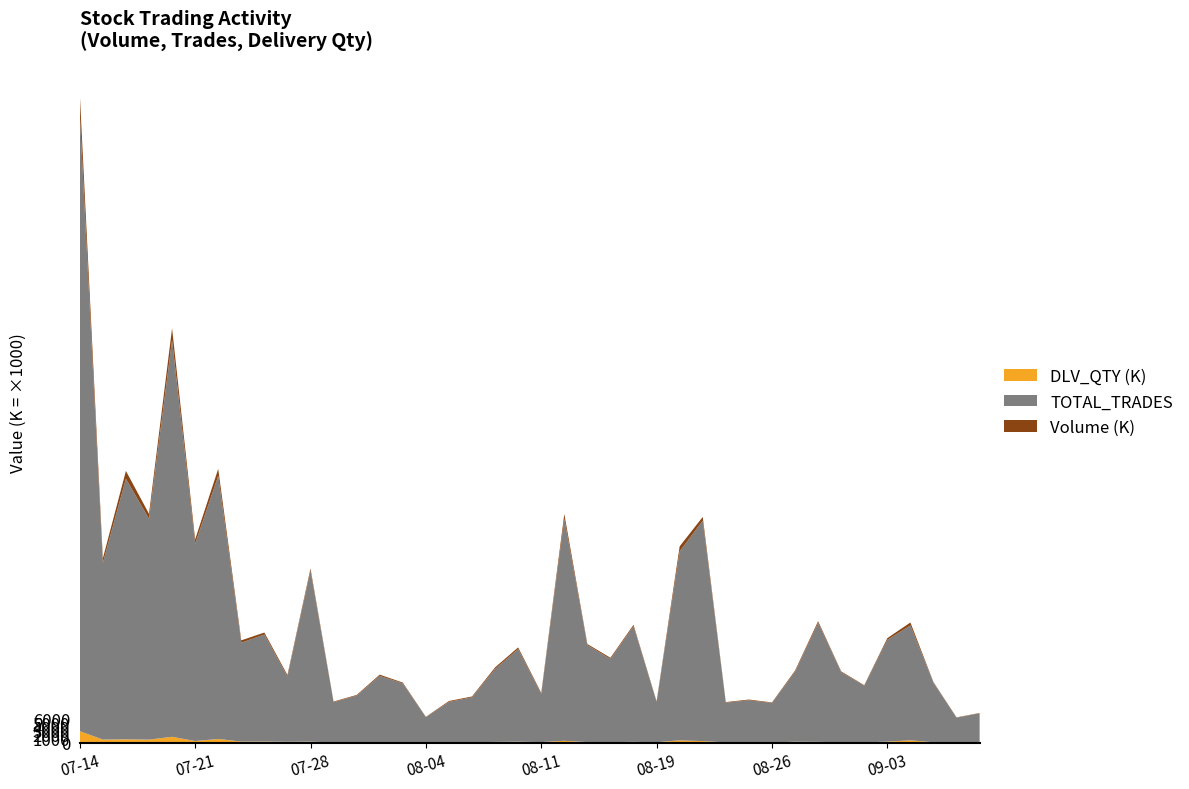

Reading right to left, extract all data points from this chart.

Volume: 2025-09-09=65714	2025-09-08=80864	2025-09-05=166673	2025-09-04=745516	2025-09-03=417447	2025-09-02=115663	2025-09-01=176758	2025-08-29=403872	2025-08-28=294207	2025-08-26=122721	2025-08-25=184278	2025-08-22=134116	2025-08-21=926893	2025-08-20=1252247	2025-08-19=168968	2025-08-18=327112	2025-08-14=284785	2025-08-13=287798	2025-08-12=1187157	2025-08-11=268873	2025-08-08=411023	2025-08-07=396975	2025-08-06=215589	2025-08-05=206709	2025-08-04=84755	2025-08-01=206667	2025-07-31=299125	2025-07-30=175727	2025-07-29=163504	2025-07-28=524712	2025-07-25=368749	2025-07-24=499521	2025-07-23=587267	2025-07-22=1721445	2025-07-21=1059143	2025-07-18=2927112	2025-07-17=1243555	2025-07-16=1943902	2025-07-15=1103033	2025-07-14=4942773
TOTAL_TRADES: 2025-09-09=7277	2025-09-08=6149	2025-09-05=14766	2025-09-04=28512	2025-09-03=25284	2025-09-02=14097	2025-09-01=17449	2025-08-29=29560	2025-08-28=17360	2025-08-26=9789	2025-08-25=10426	2025-08-22=9870	2025-08-21=54734	2025-08-20=46925	2025-08-19=9981	2025-08-18=28740	2025-08-14=20671	2025-08-13=24054	2025-08-12=55146	2025-08-11=11935	2025-08-08=22995	2025-08-07=18108	2025-08-06=11137	2025-08-05=10027	2025-08-04=6291	2025-08-01=14651	2025-07-31=16429	2025-07-30=11566	2025-07-29=9977	2025-07-28=42471	2025-07-25=16220	2025-07-24=26577	2025-07-23=24554	2025-07-22=65341	2025-07-21=48998	2025-07-18=98512	2025-07-17=54819	2025-07-16=64702	2025-07-15=43889	2025-07-14=153399
DLV_QTY: 2025-09-09=23494	2025-09-08=46648	2025-09-05=93702	2025-09-04=573710	2025-09-03=245371	2025-09-02=59789	2025-09-01=73585	2025-08-29=191009	2025-08-28=221851	2025-08-26=70689	2025-08-25=88228	2025-08-22=61138	2025-08-21=379842	2025-08-20=568298	2025-08-19=95807	2025-08-18=193358	2025-08-14=125576	2025-08-13=135897	2025-08-12=453137	2025-08-11=133699	2025-08-08=235817	2025-08-07=178132	2025-08-06=112474	2025-08-05=100384	2025-08-04=35938	2025-08-01=55390	2025-07-31=154965	2025-07-30=99898	2025-07-29=59102	2025-07-28=237123	2025-07-25=206288	2025-07-24=262937	2025-07-23=256653	2025-07-22=915777	2025-07-21=396368	2025-07-18=1446471	2025-07-17=748520	2025-07-16=824123	2025-07-15=757835	2025-07-14=2843297